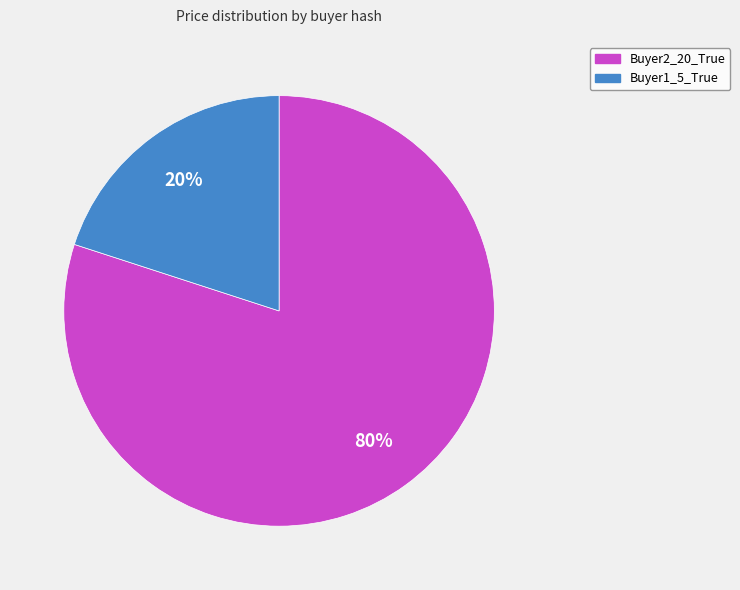

Is it true that Buyer2_20_True is 93% of the pie?

False